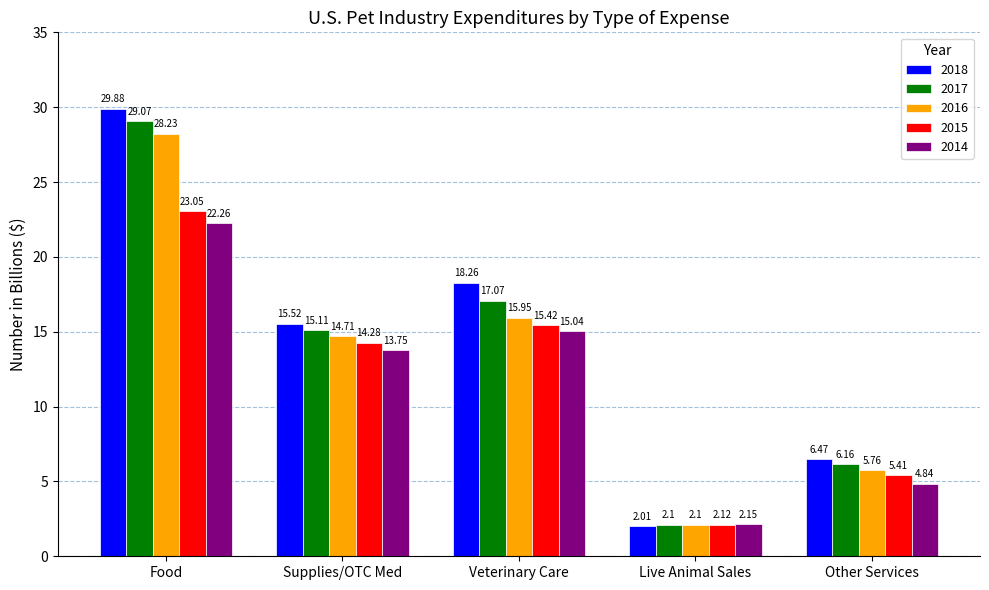

What is the difference between the highest and lowest values at Food?

7.6